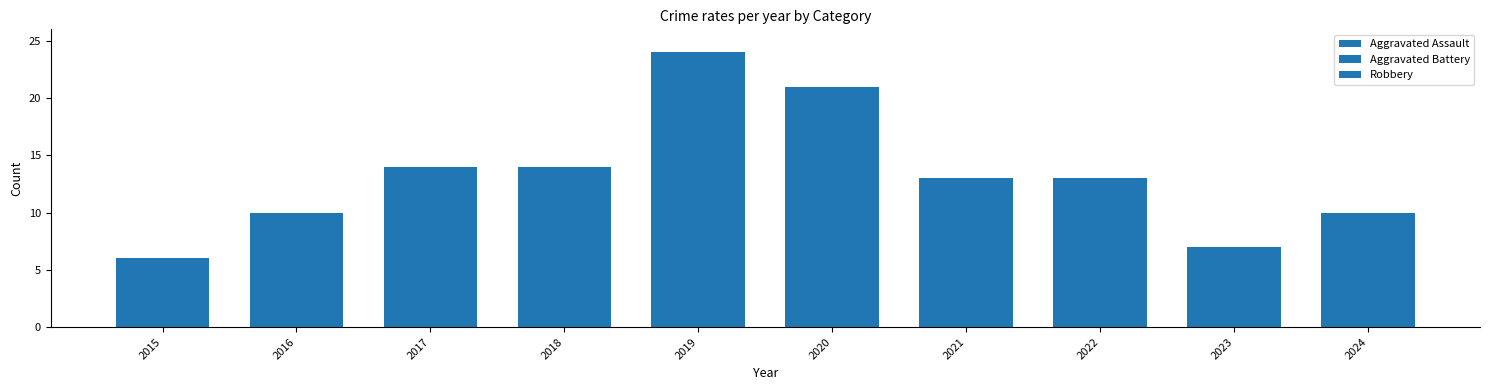

At which label is Robbery closest to 13?

2017